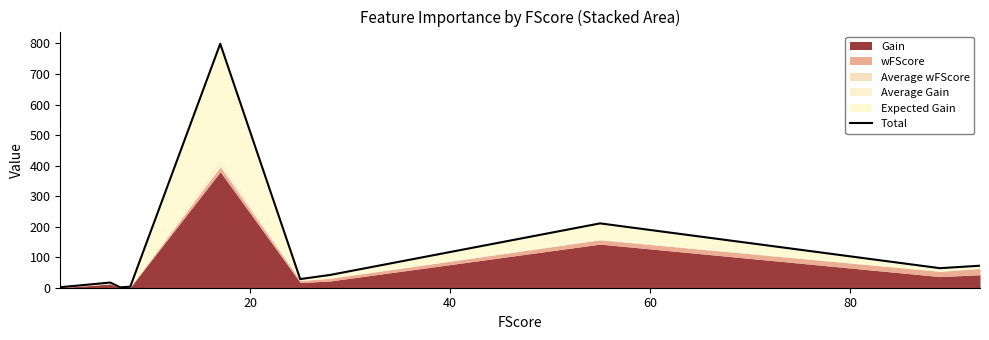

What is the average value?

123.9